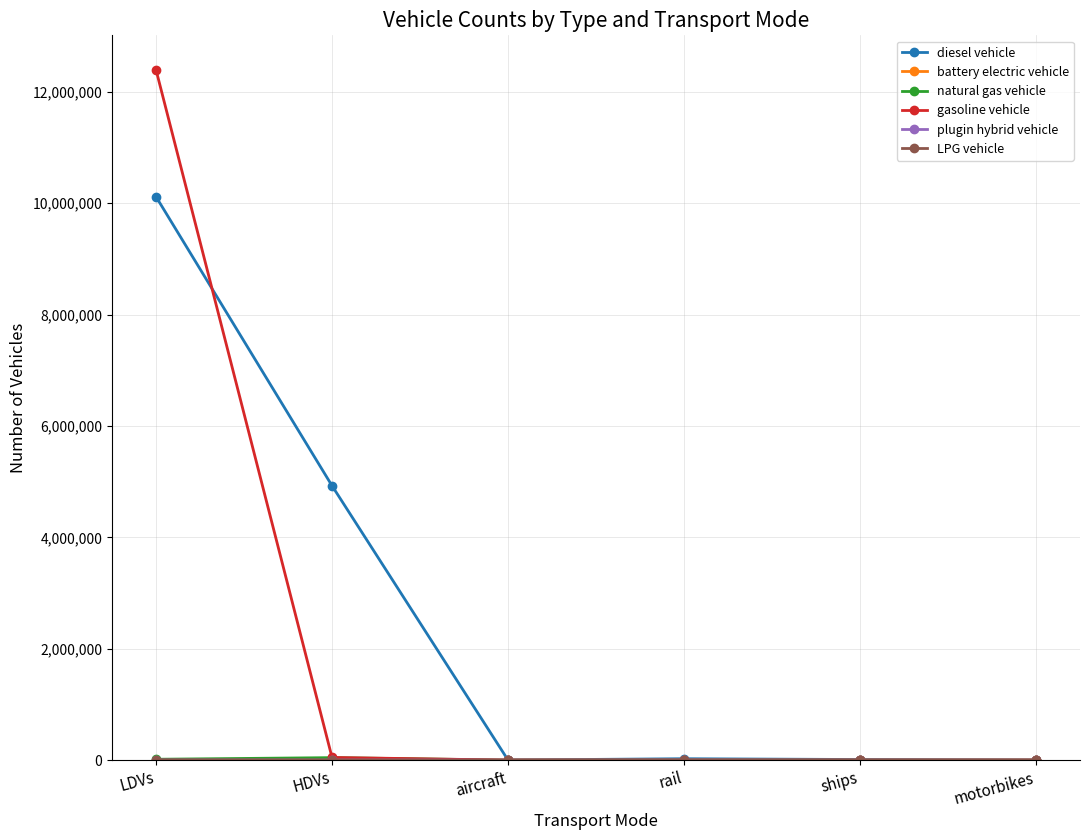

Where is diesel vehicle nearest to the value 5059113?

HDVs